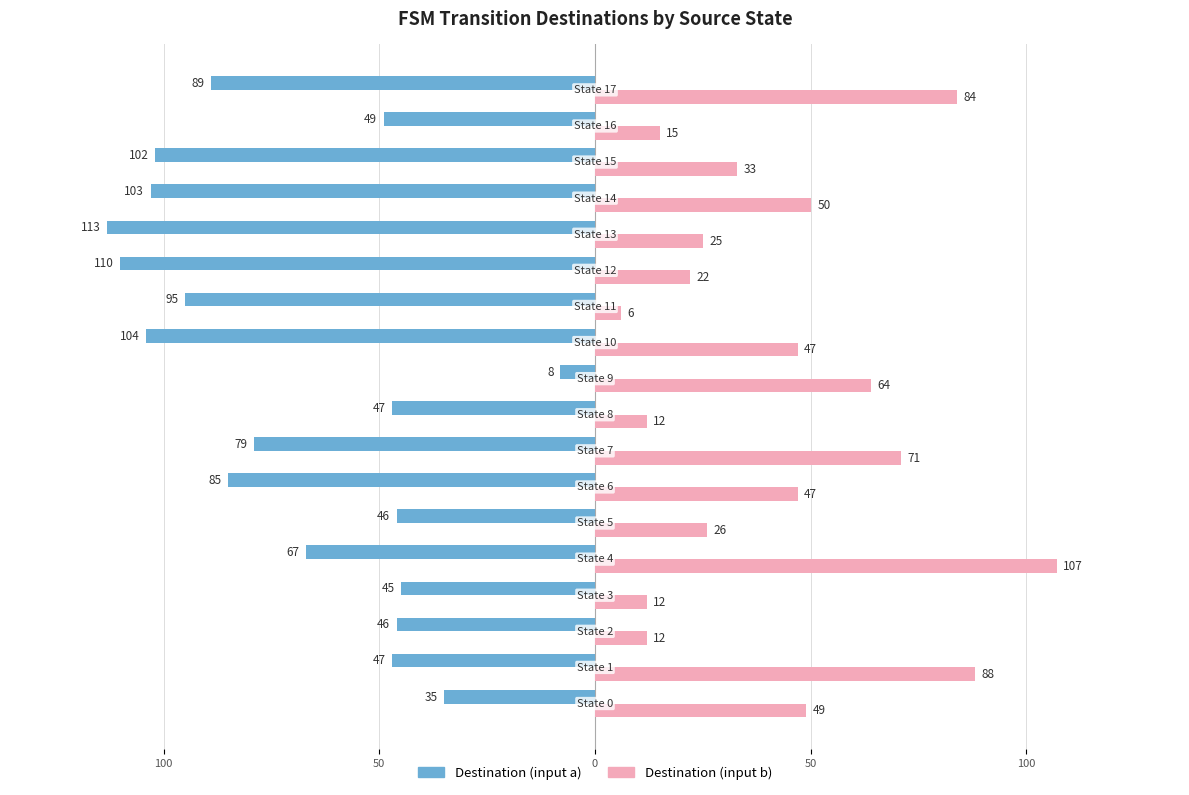

What is the difference between the maximum and minimum values in the Destination (input b) series?

101